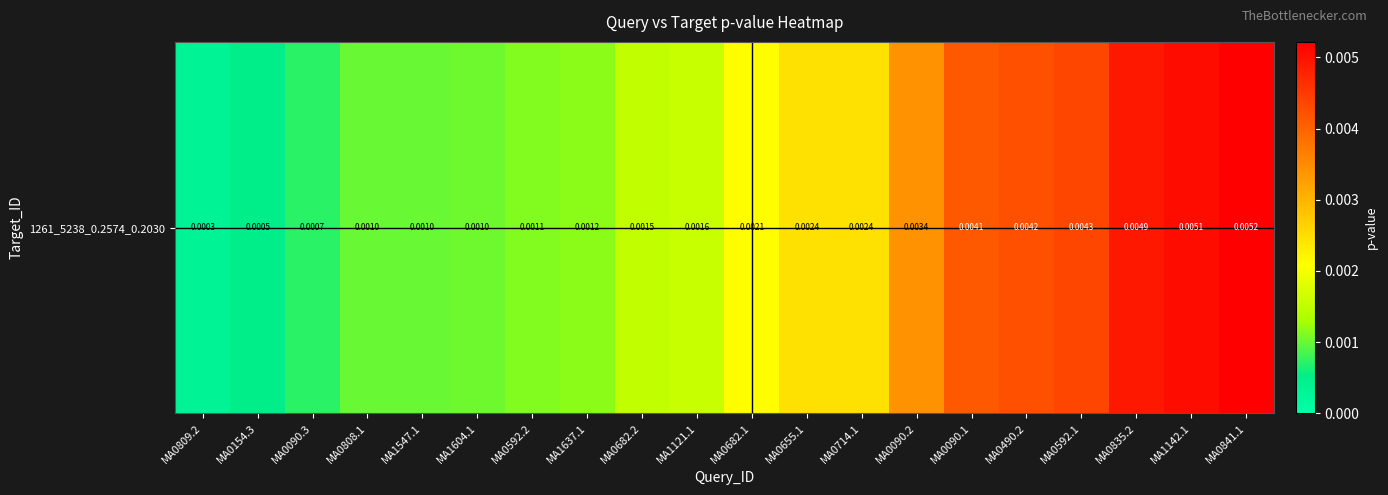

The value at MA0154.3 is 0.0. True or false?

False